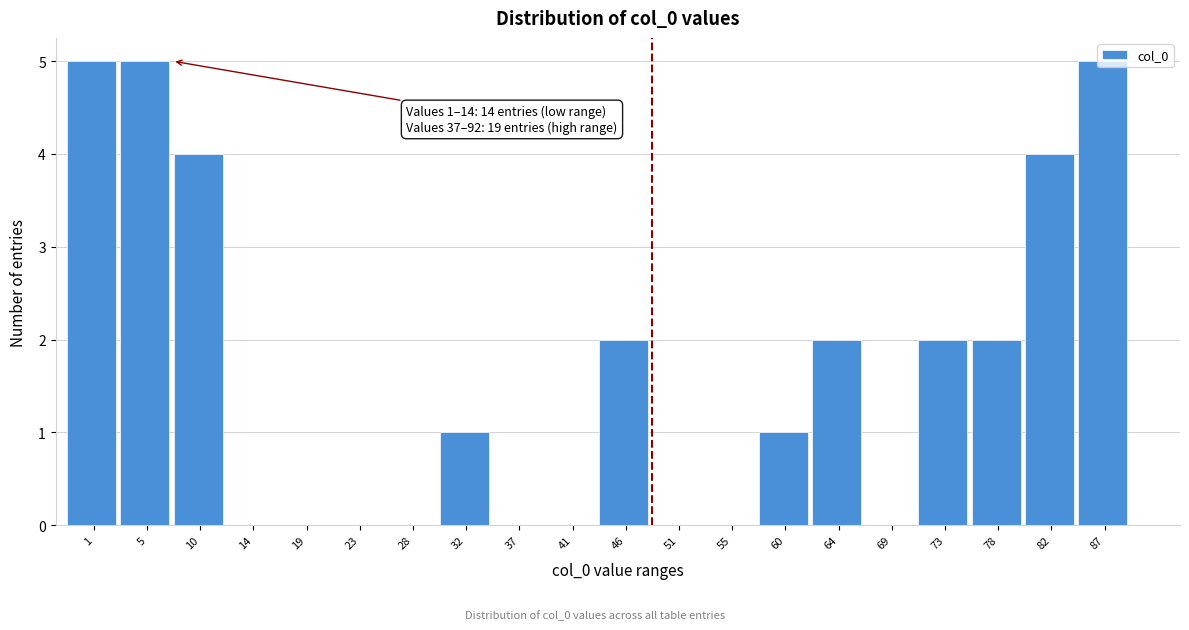

What is the maximum value shown in the chart?

5